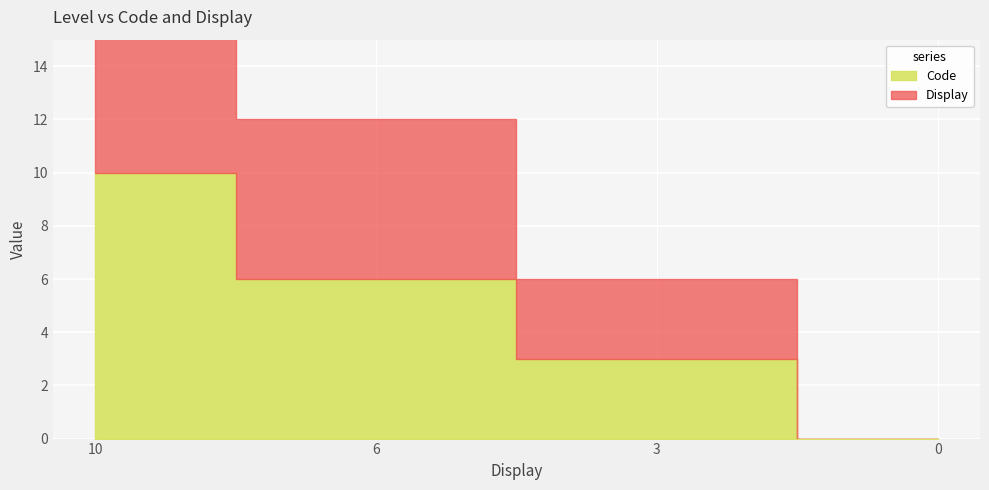

Count the Code values in the range 3 to 10.

3